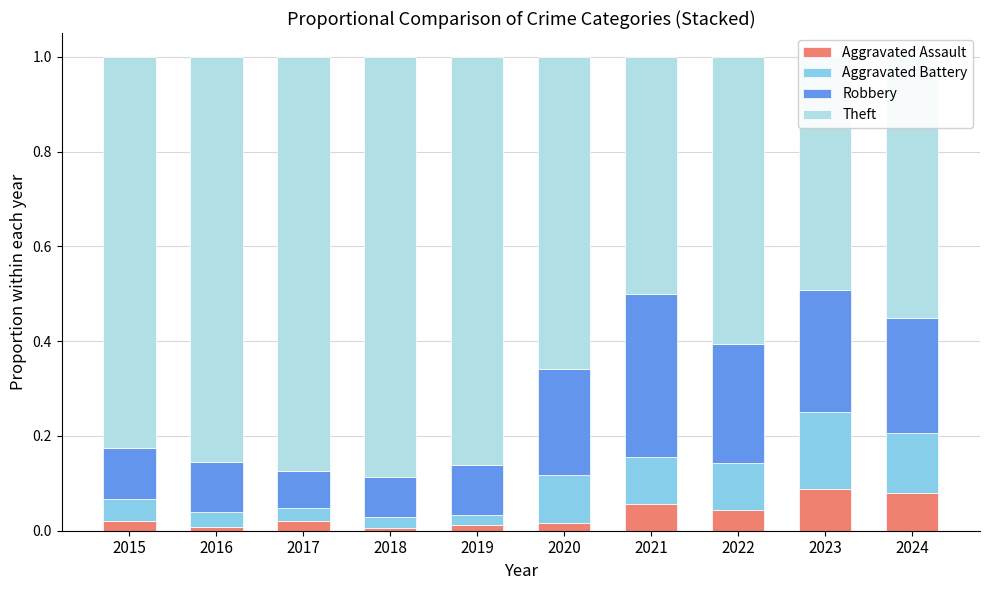

At which category does the chart reach its minimum across all series?

2018